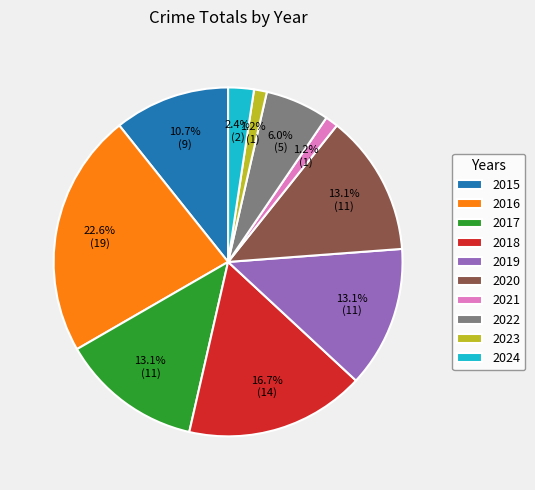

Does 2019 account for over 50% of the chart?

No